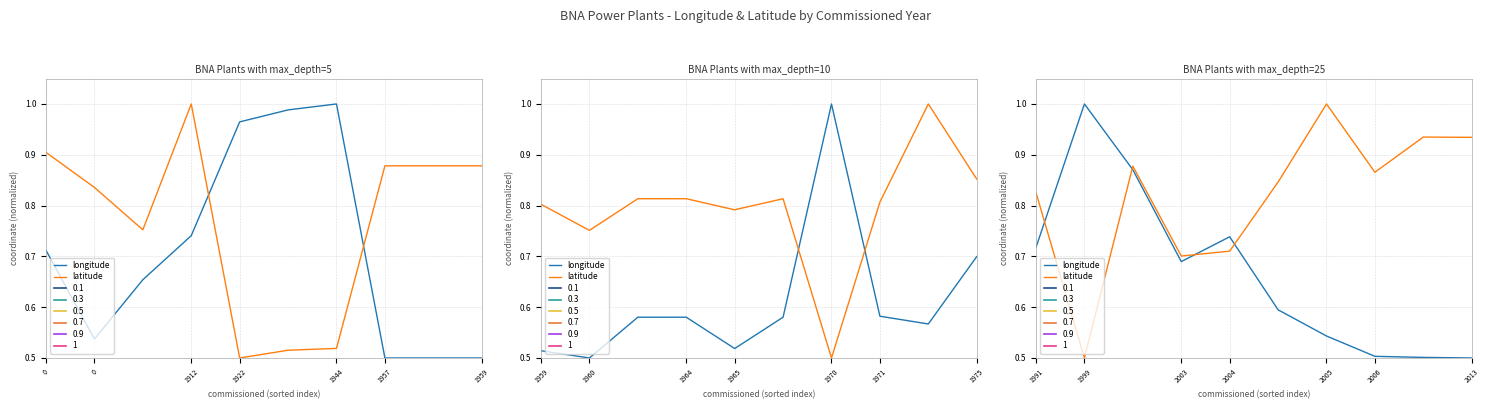

Which series has the widest spread of values?

longitude